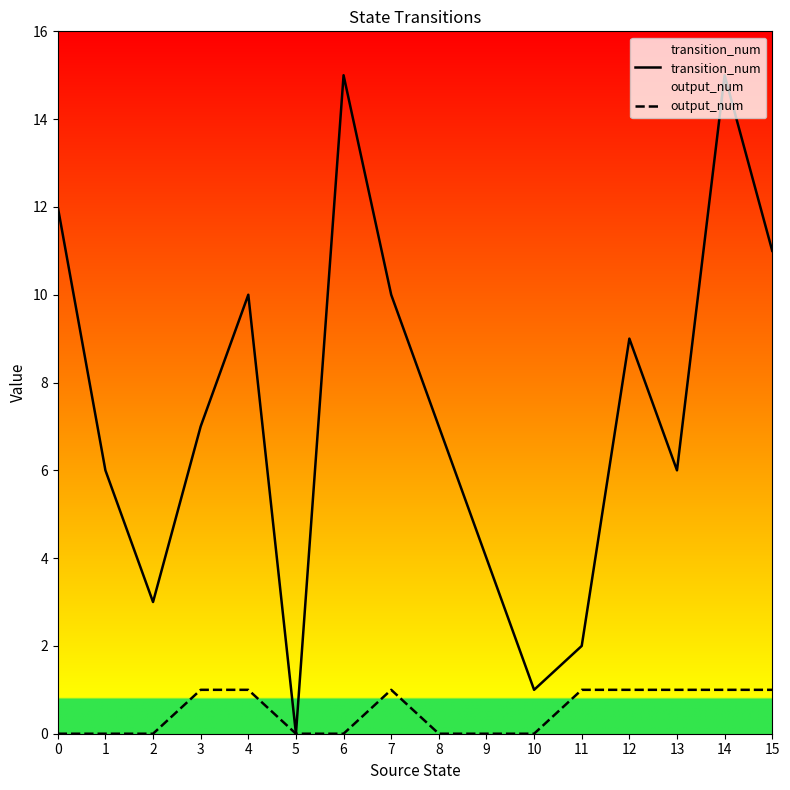

Rank the categories by output_num value from lowest to highest.

0, 1, 2, 5, 6, 8, 9, 10, 3, 4, 7, 11, 12, 13, 14, 15